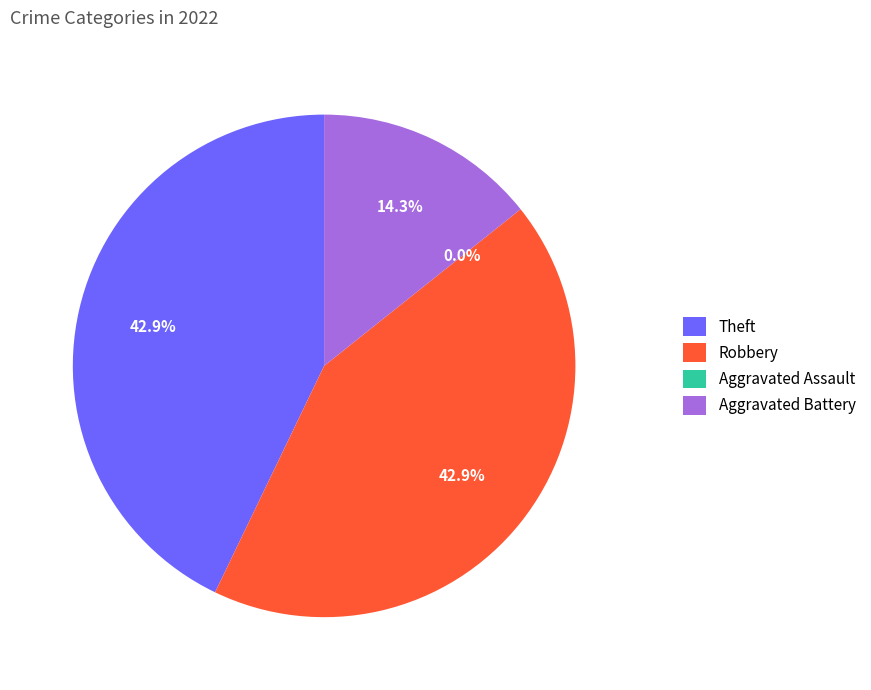

Count the number of slices in the pie.

4